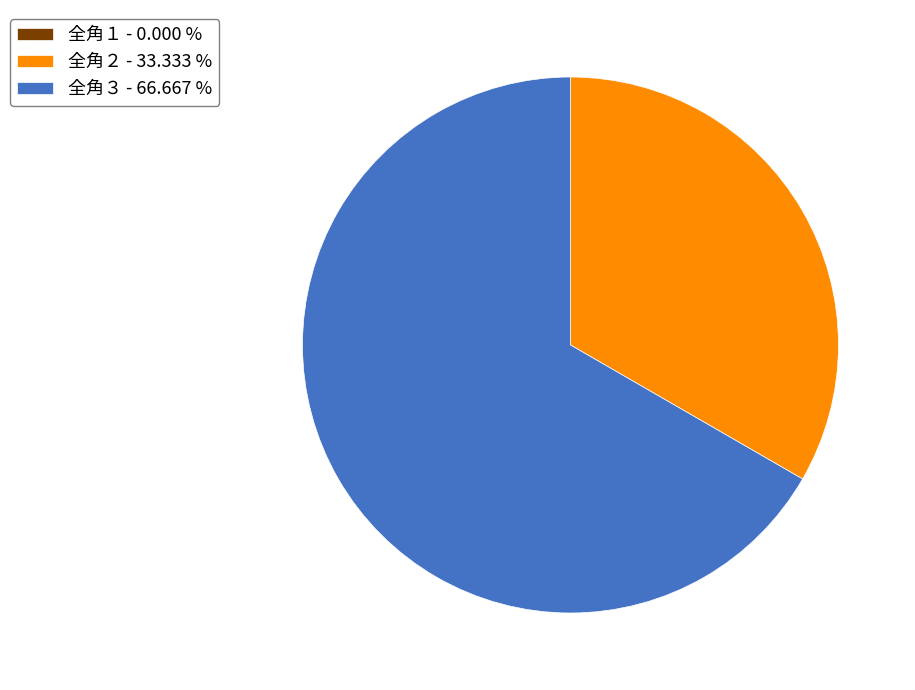

Is there any slice that represents more than half of the pie?

Yes